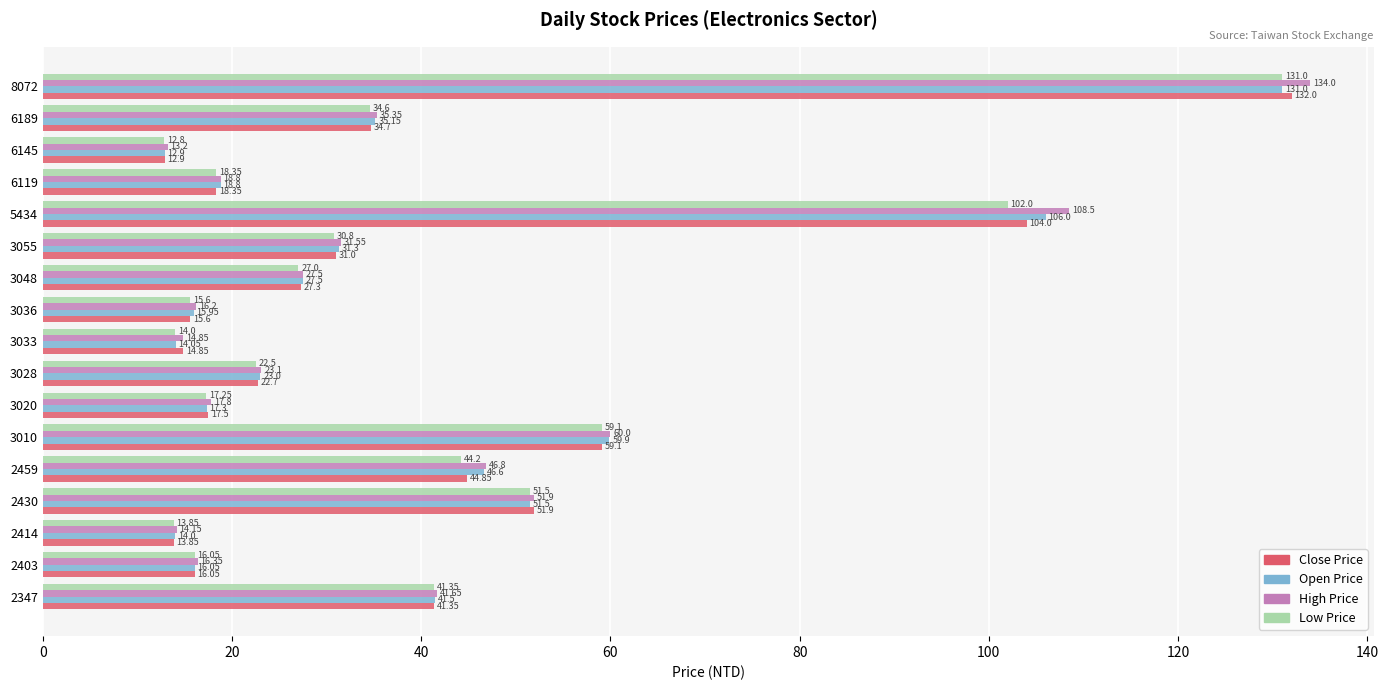

List the labels in order of Low Price value, largest first.

8072, 5434, 3010, 2430, 2459, 2347, 6189, 3055, 3048, 3028, 6119, 3020, 2403, 3036, 3033, 2414, 6145